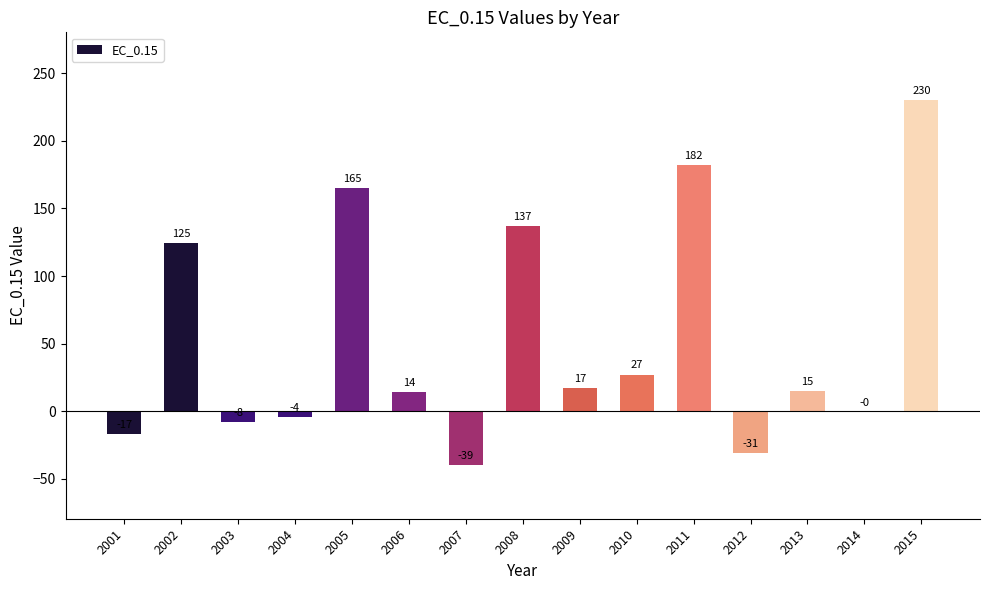

Which label corresponds to the largest value in the chart?

2015